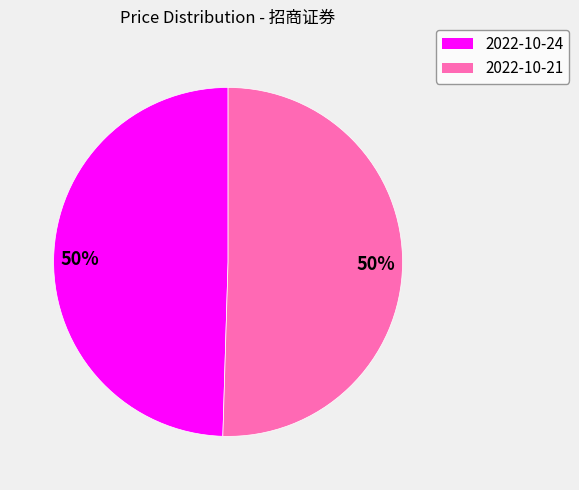

The 2022-10-21 slice represents 62% of the pie. True or false?

False